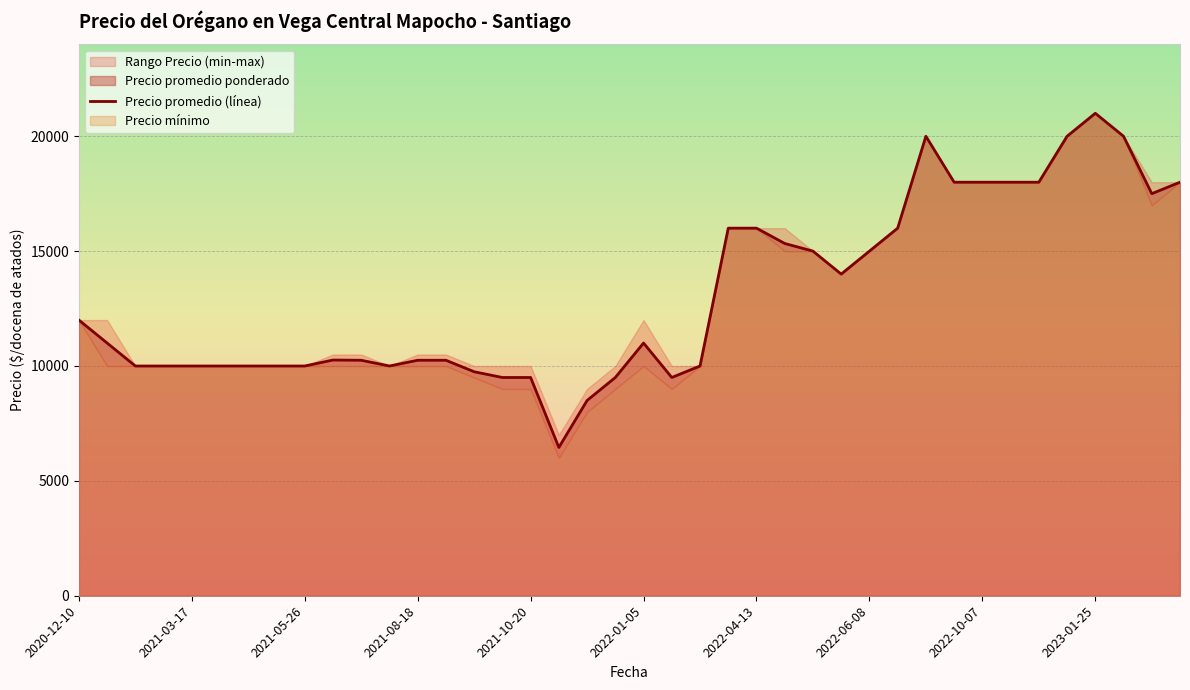

How many lines are shown in the chart?

3